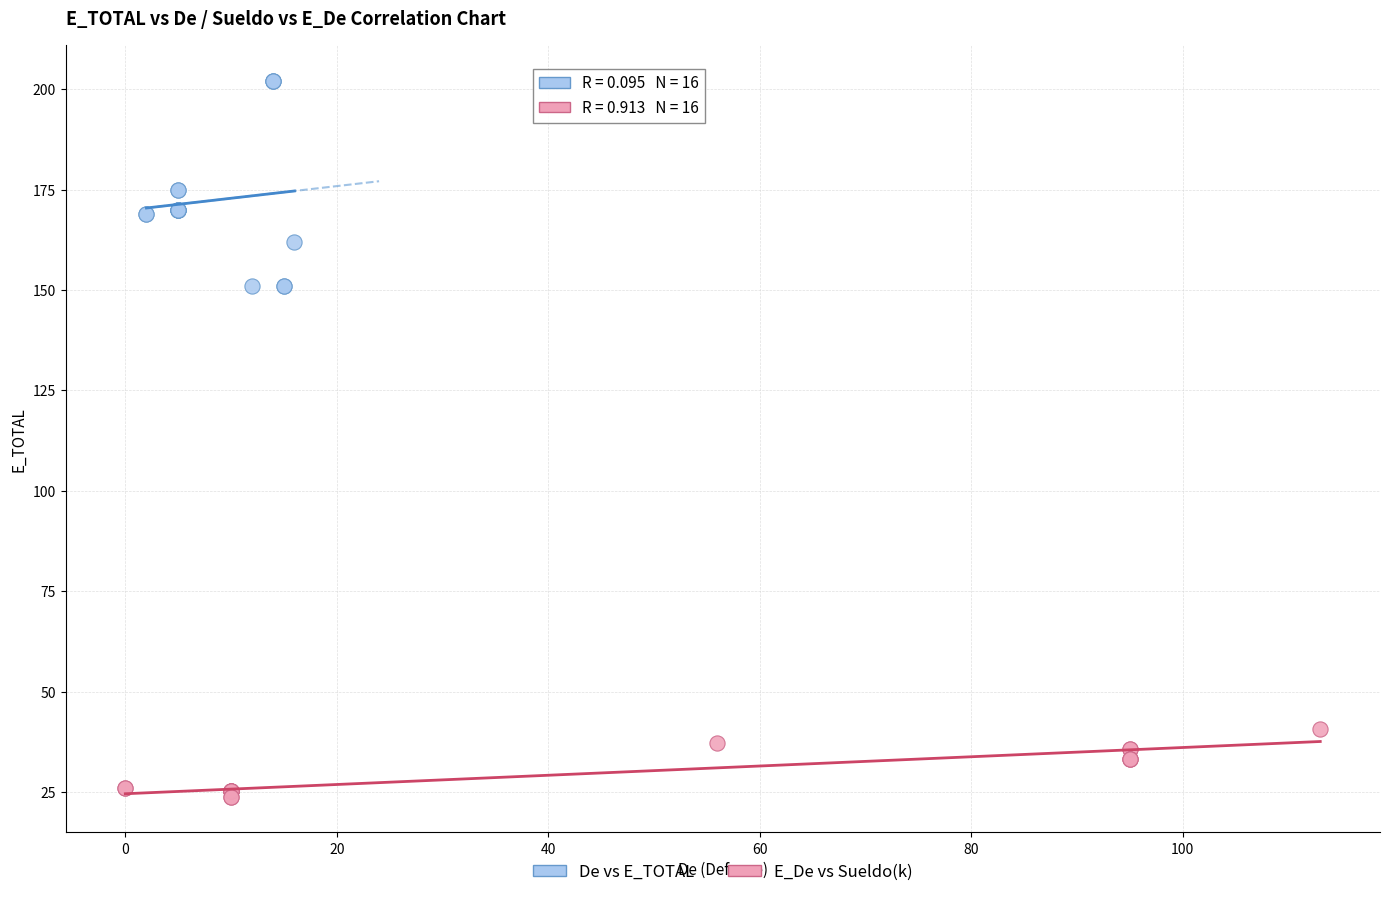

Which series contains the lowest Y value?

E_De vs Sueldo(k)